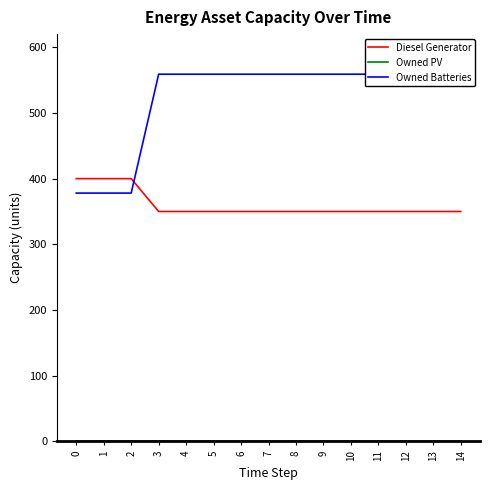

Reading left to right, extract all data points from this chart.

Diesel Generator: 0=400	1=400	2=400	3=350	4=350	5=350	6=350	7=350	8=350	9=350	10=350	11=350	12=350	13=350	14=350
Owned PV: 0=0	1=0	2=0	3=0	4=0	5=0	6=0	7=0	8=0	9=0	10=0	11=0	12=0	13=0	14=0
Owned Batteries: 0=378	1=378	2=378	3=559	4=559	5=559	6=559	7=559	8=559	9=559	10=559	11=559	12=559	13=559	14=559